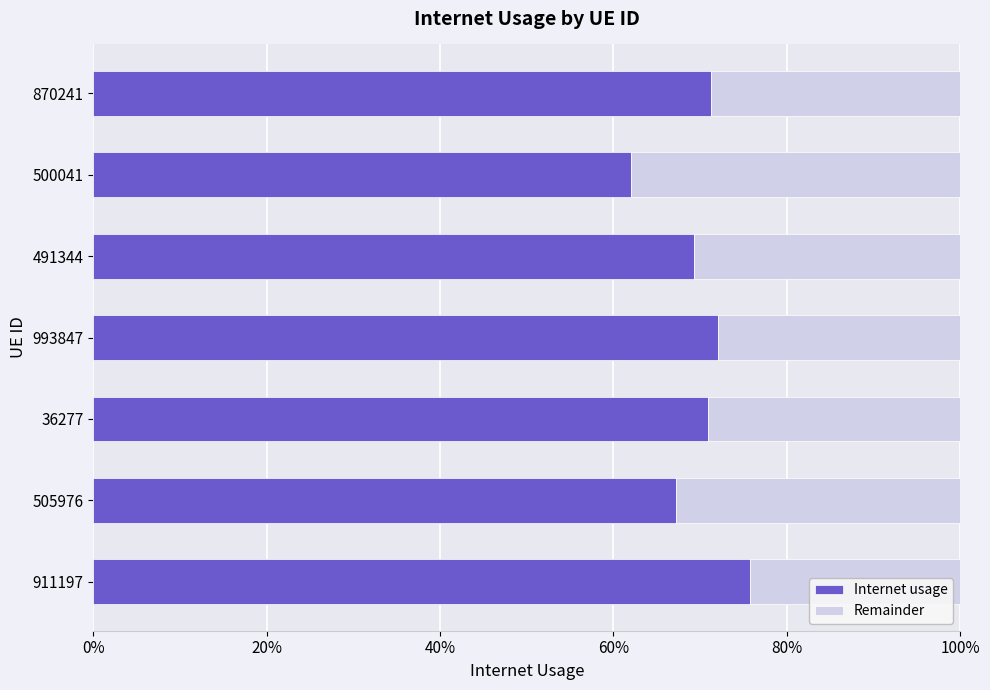

What is the difference between the maximum and second lowest values in the Remainder series?

0.1